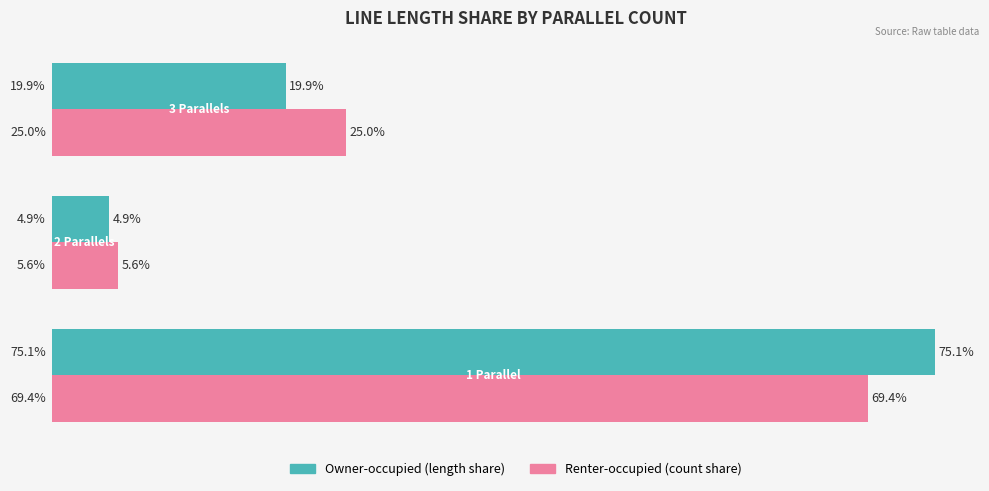

How many series are shown in this chart?

2